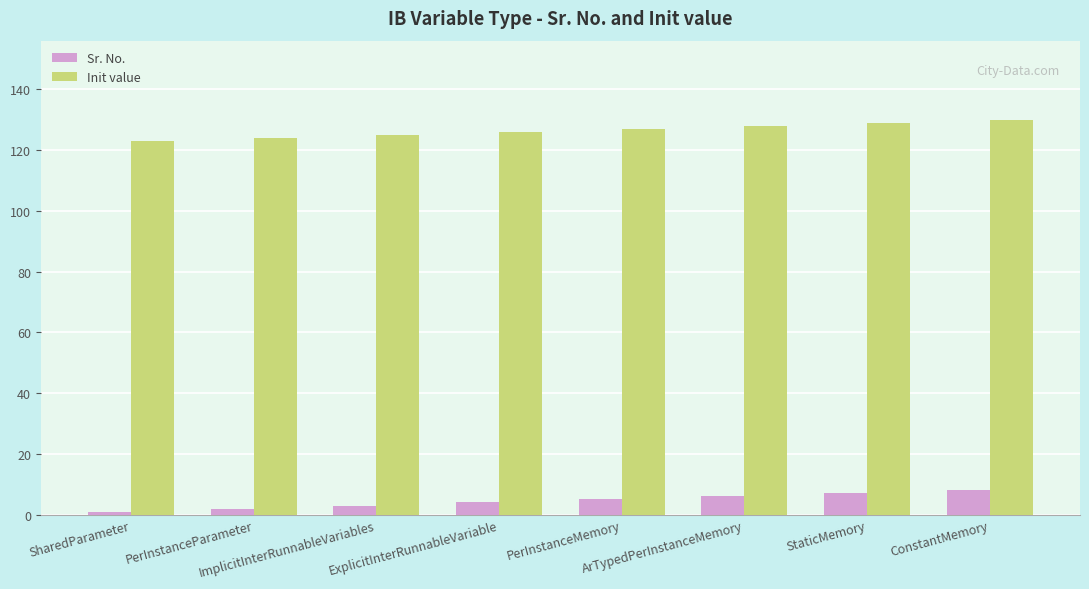

What are all the series names shown in the legend?

Sr. No., Init value